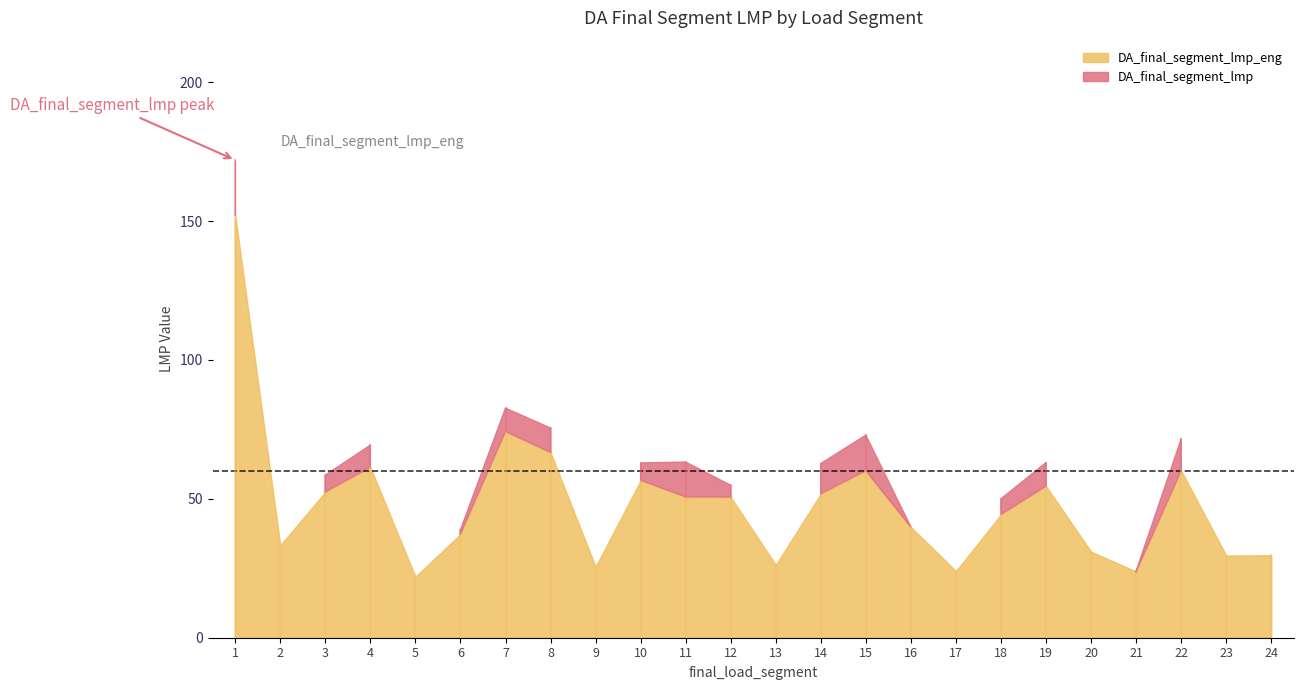

At which label is DA_final_segment_lmp closest to 95?

7